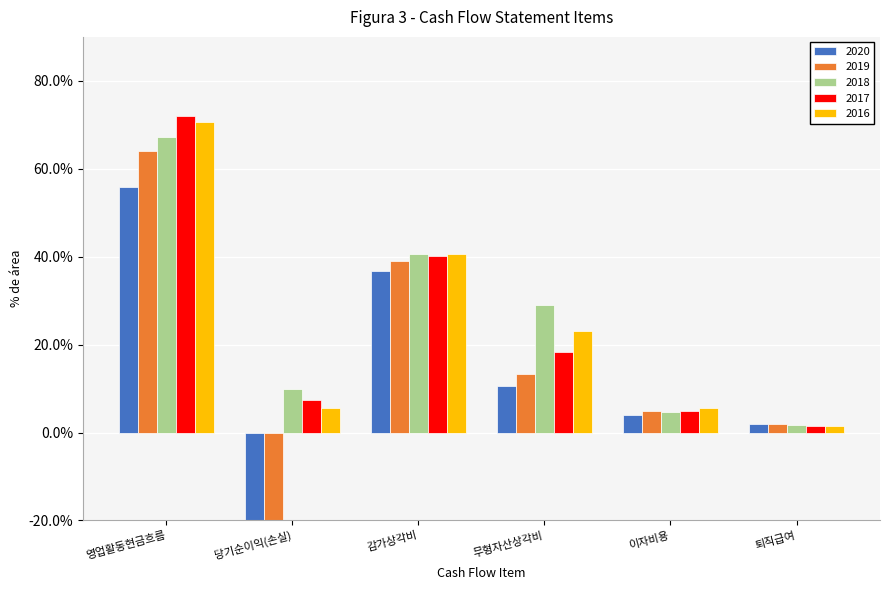

What is the label of the 1st bar from the right?

퇴직급여